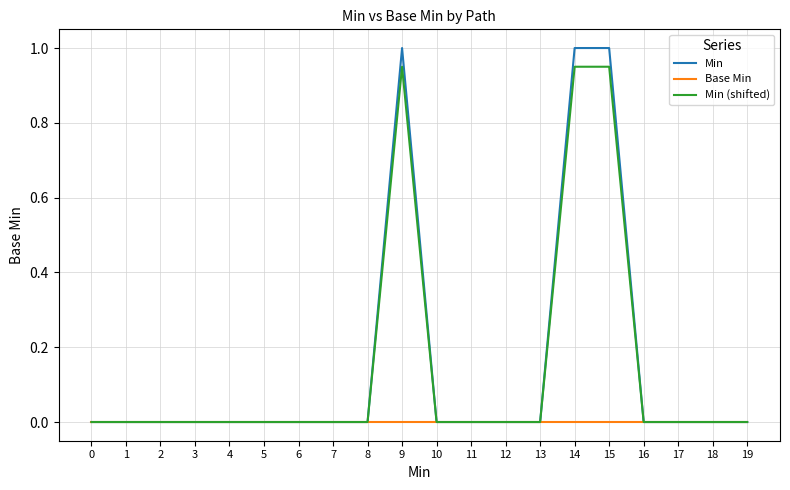

Is it true that Min (shifted) equals 0.0 at 3?

True